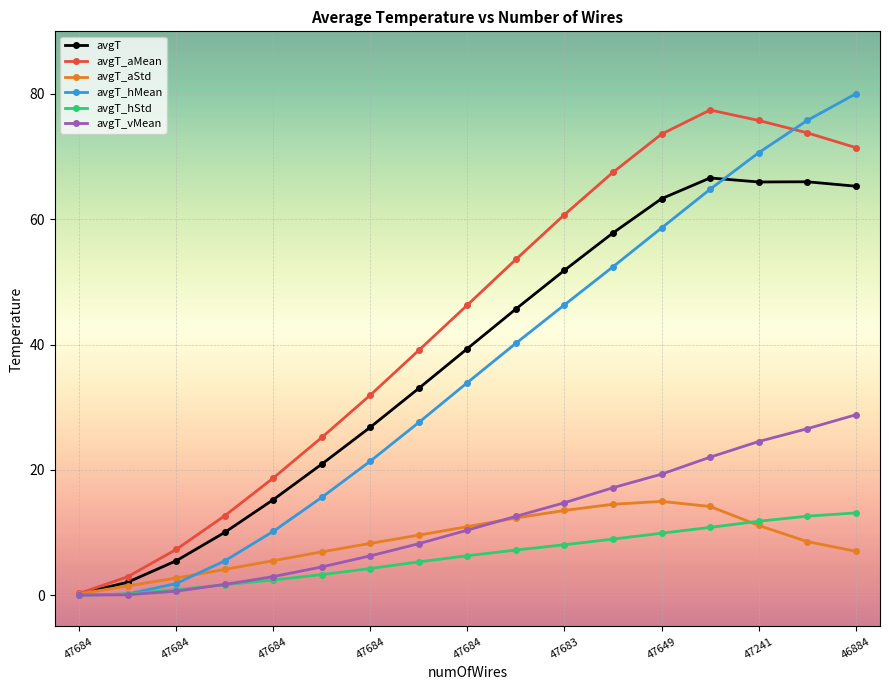

Which series has the largest total across all categories?

avgT_aMean